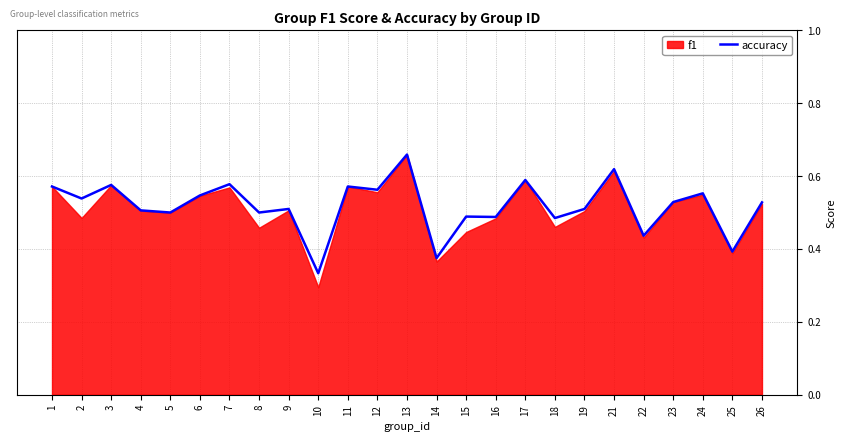

Where is accuracy nearest to the value 0?

10